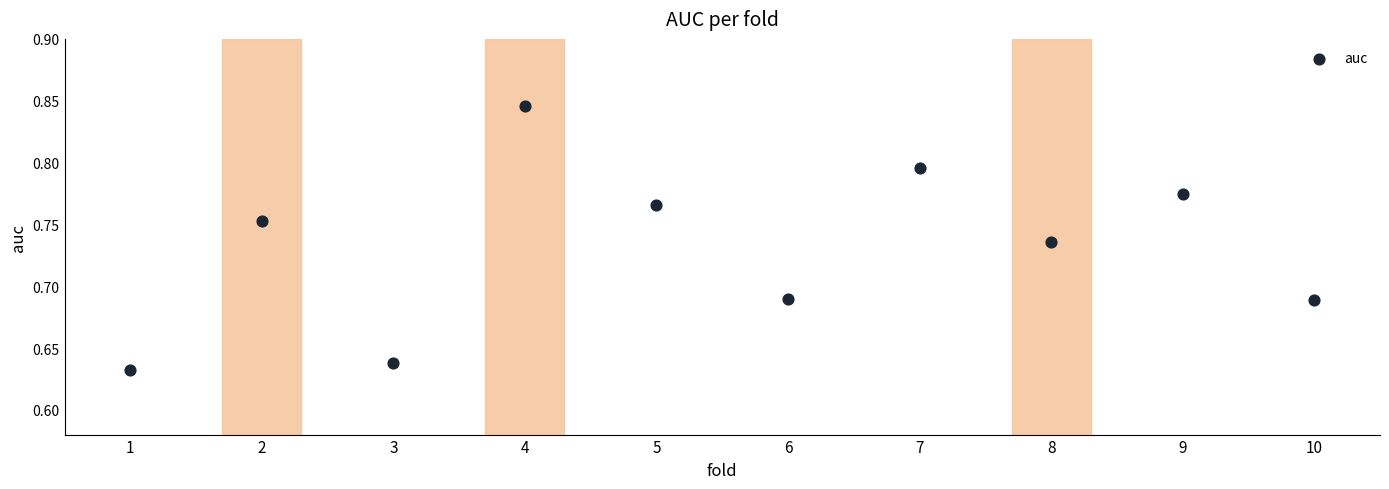

What is the average X value?

5.5